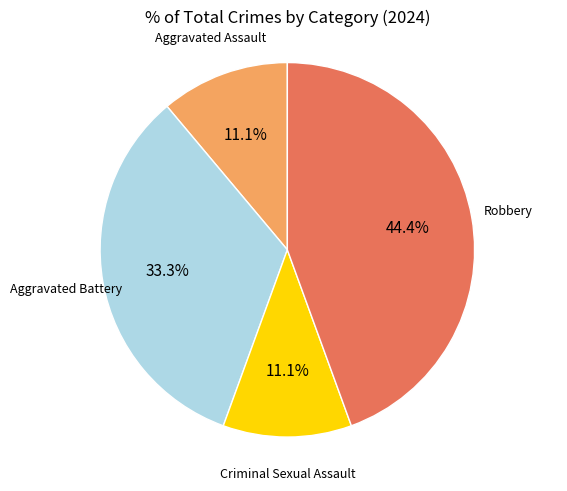

Does any single category account for the majority?

No